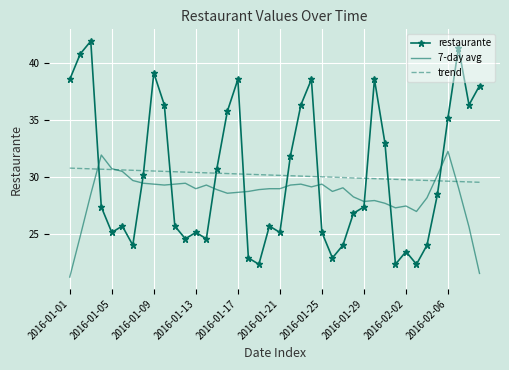

Rank the series by their maximum value, from highest to lowest.

restaurante, 7-day avg, trend